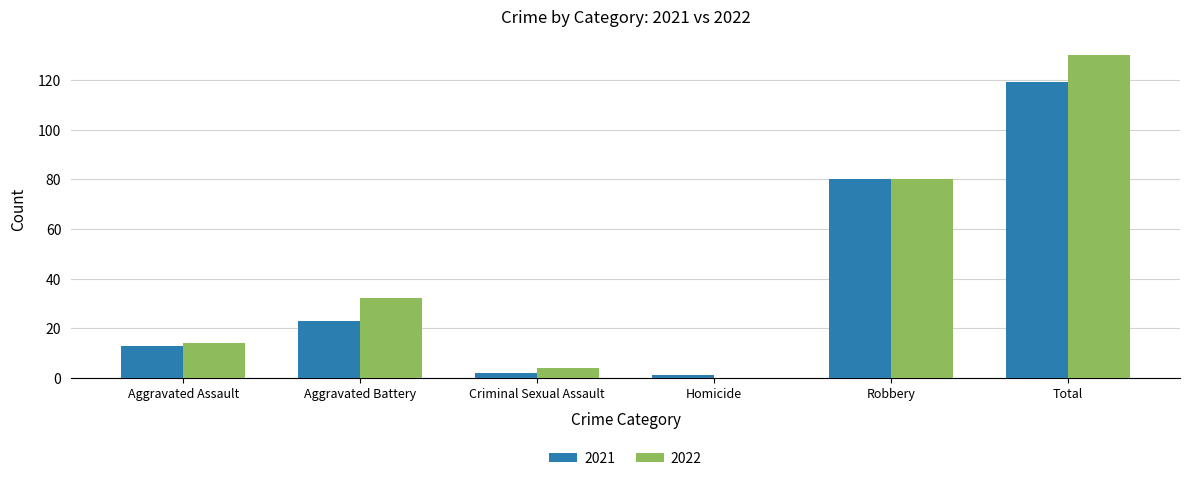

Count the number of data series in this chart.

2